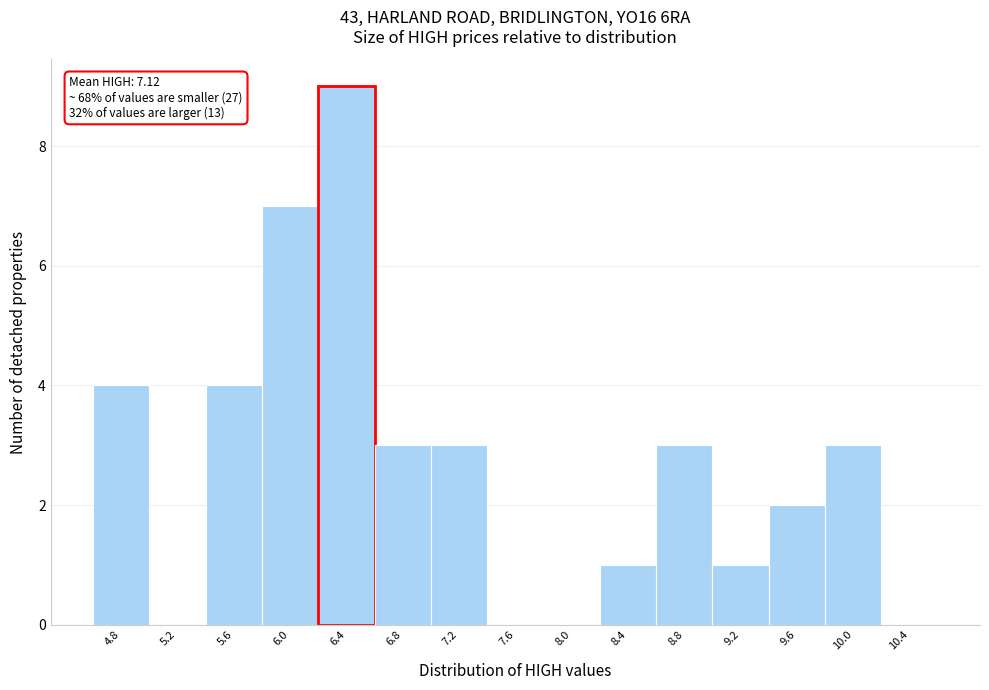

Reading left to right, what are all the values shown in this chart?

4.8=4	5.2=0	5.6=4	6.0=7	6.4=9	6.8=3	7.2=3	7.6=0	8.0=0	8.4=1	8.8=3	9.2=1	9.6=2	10.0=3	10.4=0